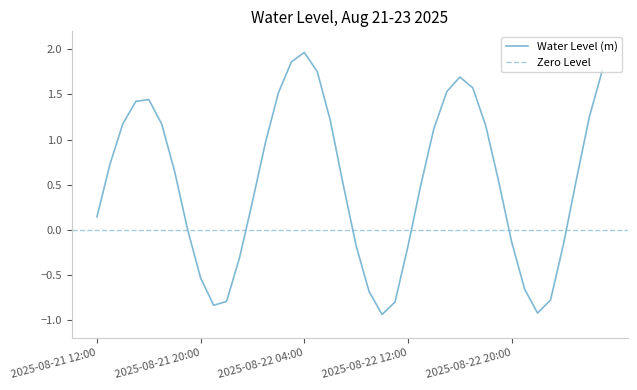

What is the difference between the values at 2025-08-22 09:00 and 2025-08-22 03:00?

2.5